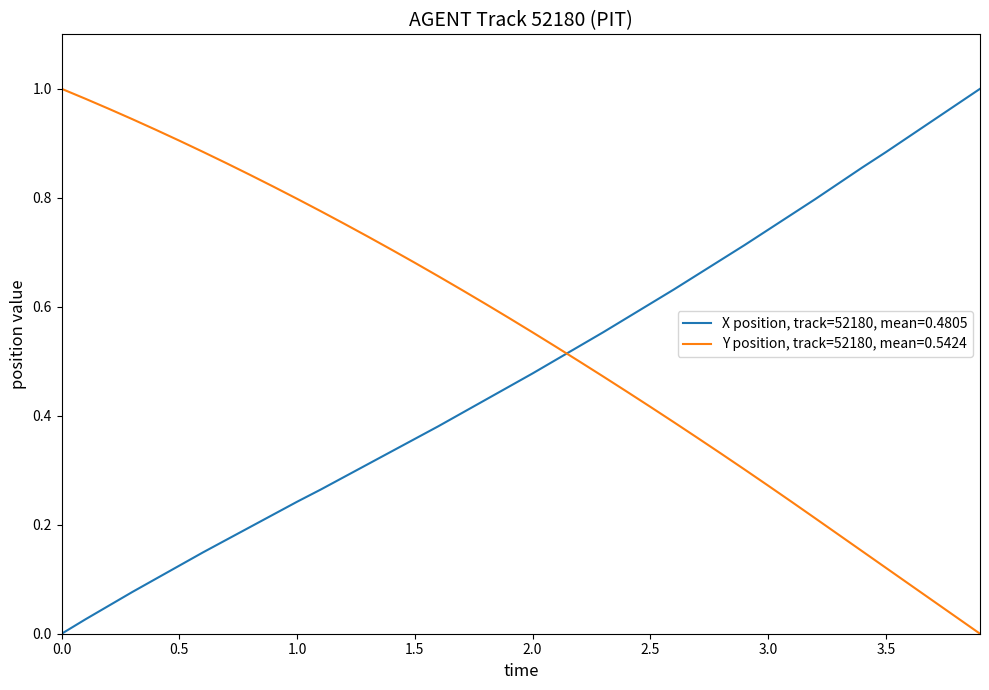

Which series has the largest total across all categories?

Y position, track=52180, mean=0.5424